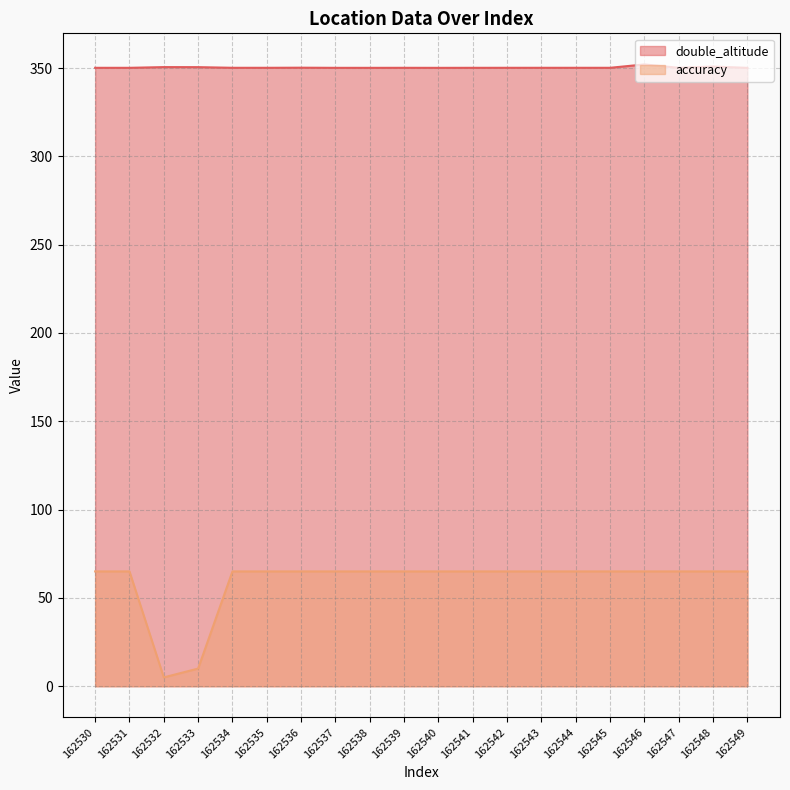

True or false: double_altitude and accuracy intersect in this chart.

False